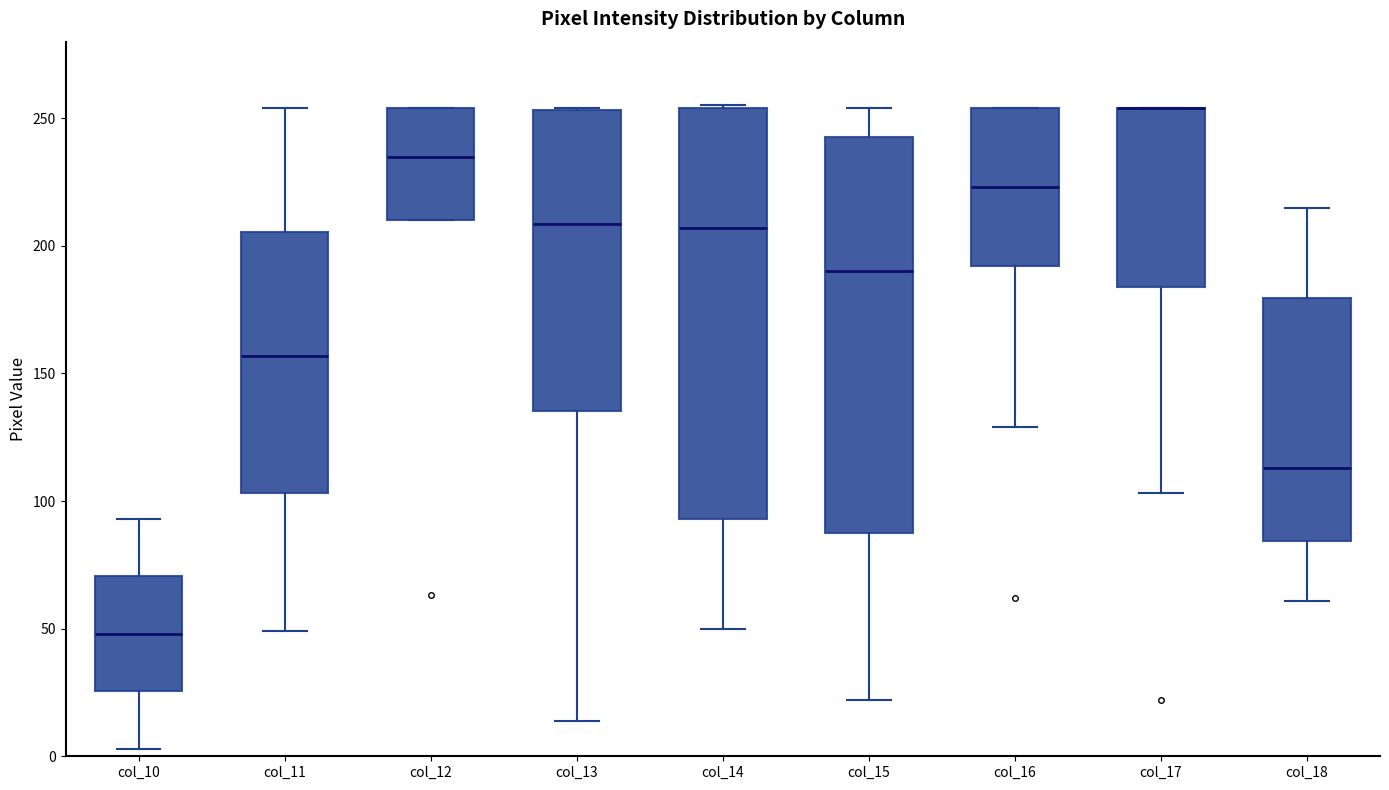

Reading left to right, read every box against the y-axis: the position of its median line, the range the box covers, and the ends of its whiskers. The values are not printed on the chart, so give them approximately, as read against the axis.

col_10: median 50, box 25 to 70, whiskers 5 to 95
col_11: median 155, box 105 to 205, whiskers 50 to 255
col_12: median 235, box 210 to 255, whiskers 210 to 255
col_13: median 210, box 135 to 255, whiskers 15 to 255
col_14: median 205, box 95 to 255, whiskers 50 to 255
col_15: median 190, box 90 to 245, whiskers 20 to 255
col_16: median 225, box 190 to 255, whiskers 130 to 255
col_17: median 255 (drawn on the box's upper edge), box 185 to 255, whiskers 105 to 255
col_18: median 115, box 85 to 180, whiskers 60 to 215